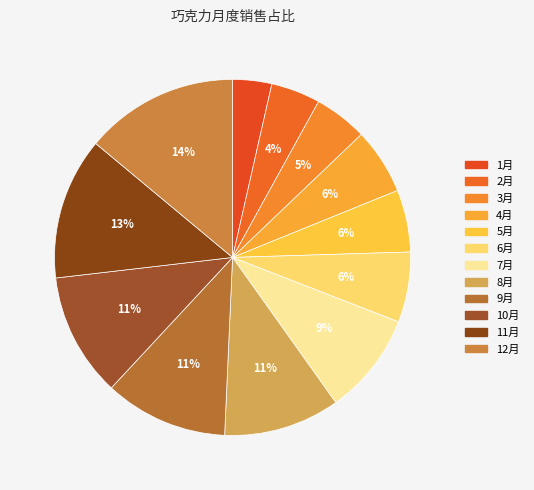

How many segments does this pie chart have?

12